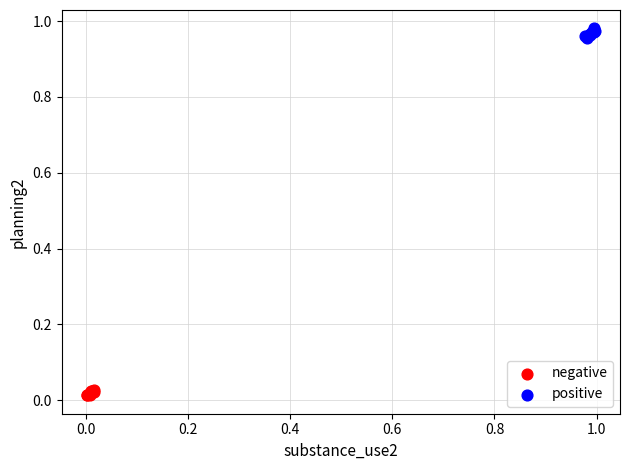

Which series reaches the minimum Y coordinate?

negative